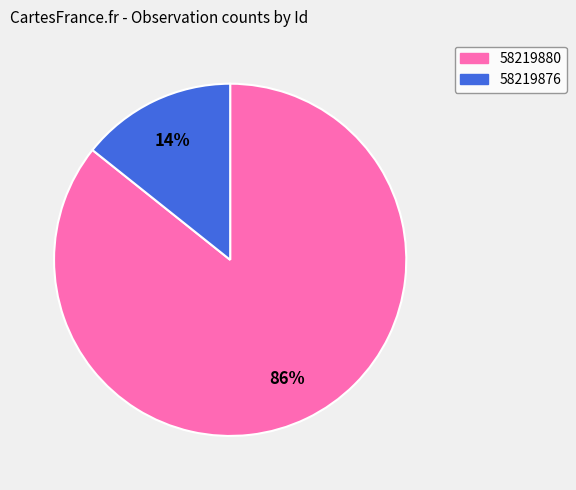

Between 58219880 and 58219876, which is larger?

58219880